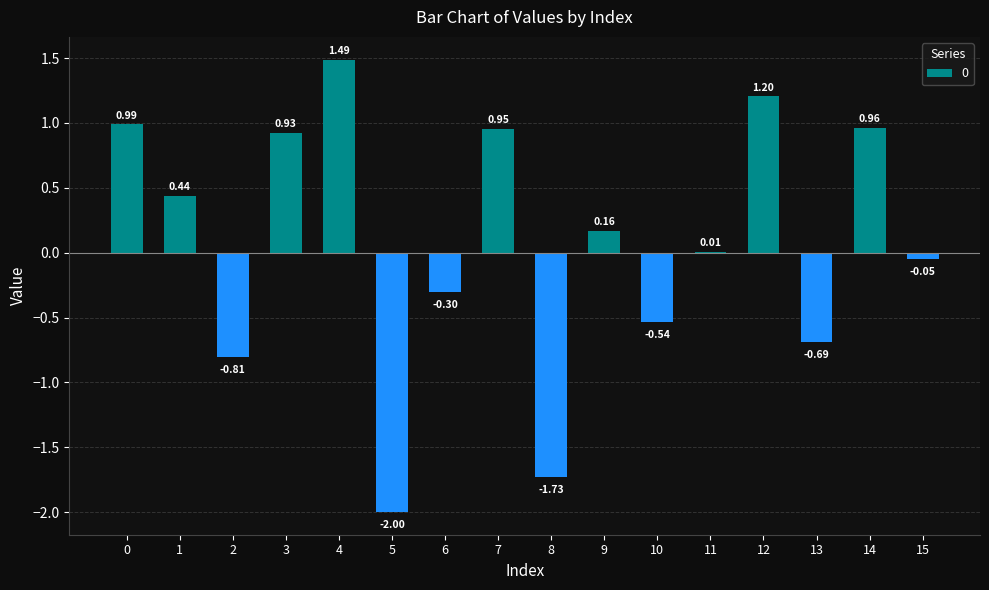

Count the number of categories in the chart.

16